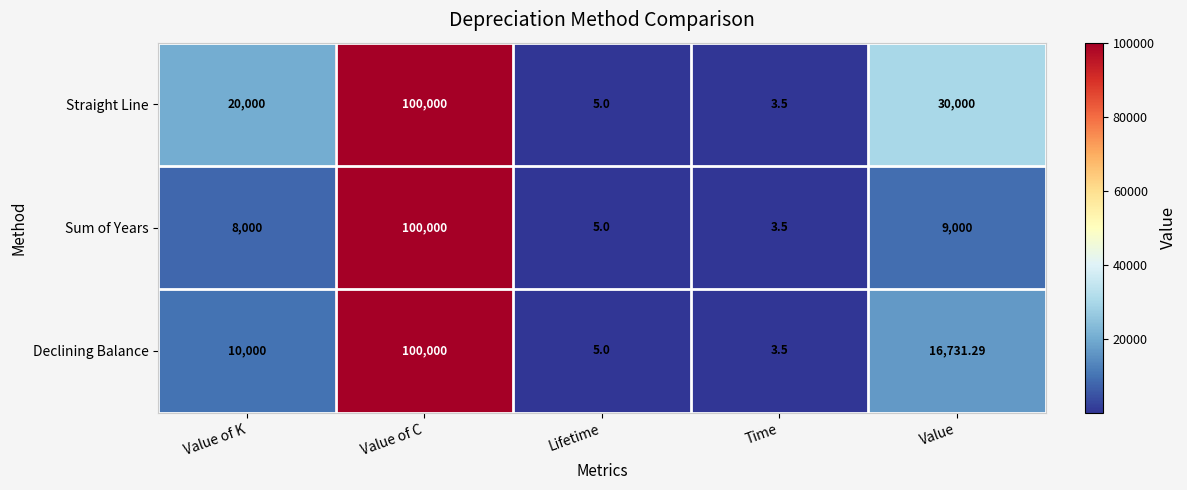

How many series are shown in this chart?

3